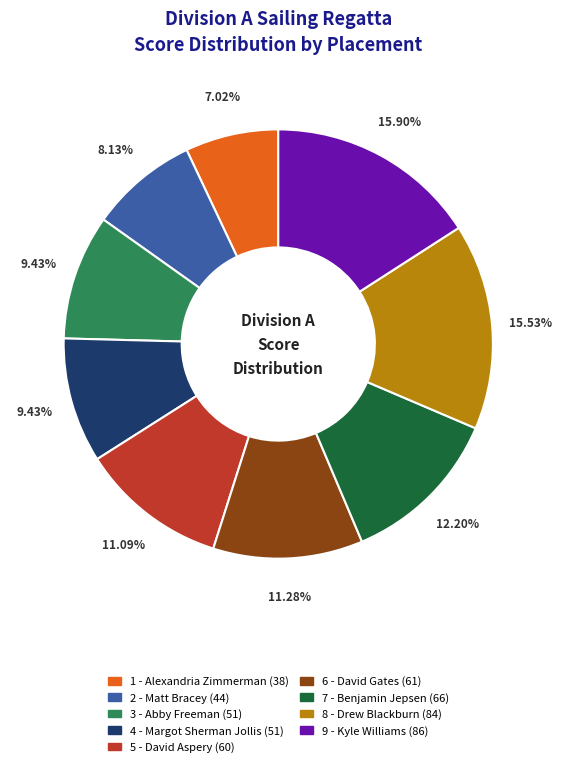

Combined, do 8 - Drew Blackburn and 4 - Margot Sherman Jollis account for over 50%?

No